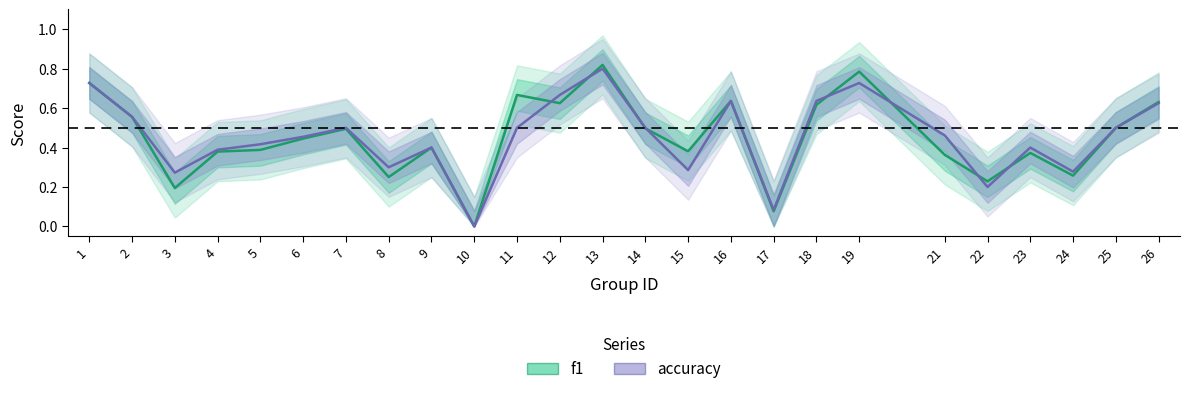

Rank the series by their average value, from lowest to highest.

f1, accuracy